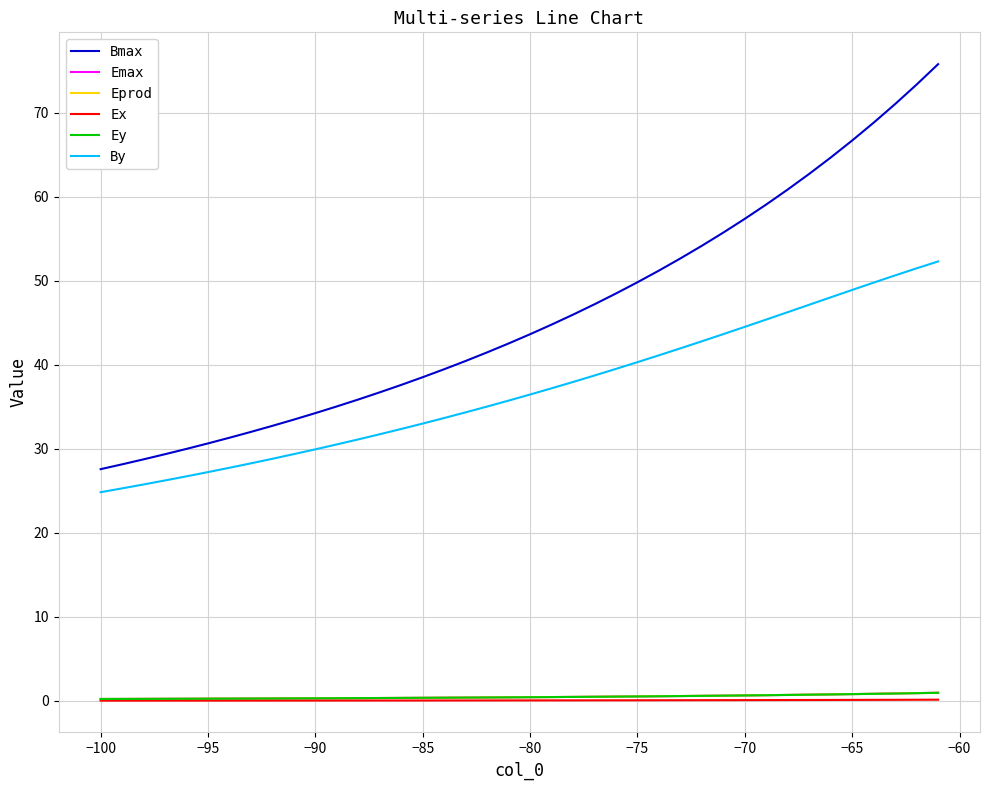

True or false: Eprod and Emax intersect in this chart.

False